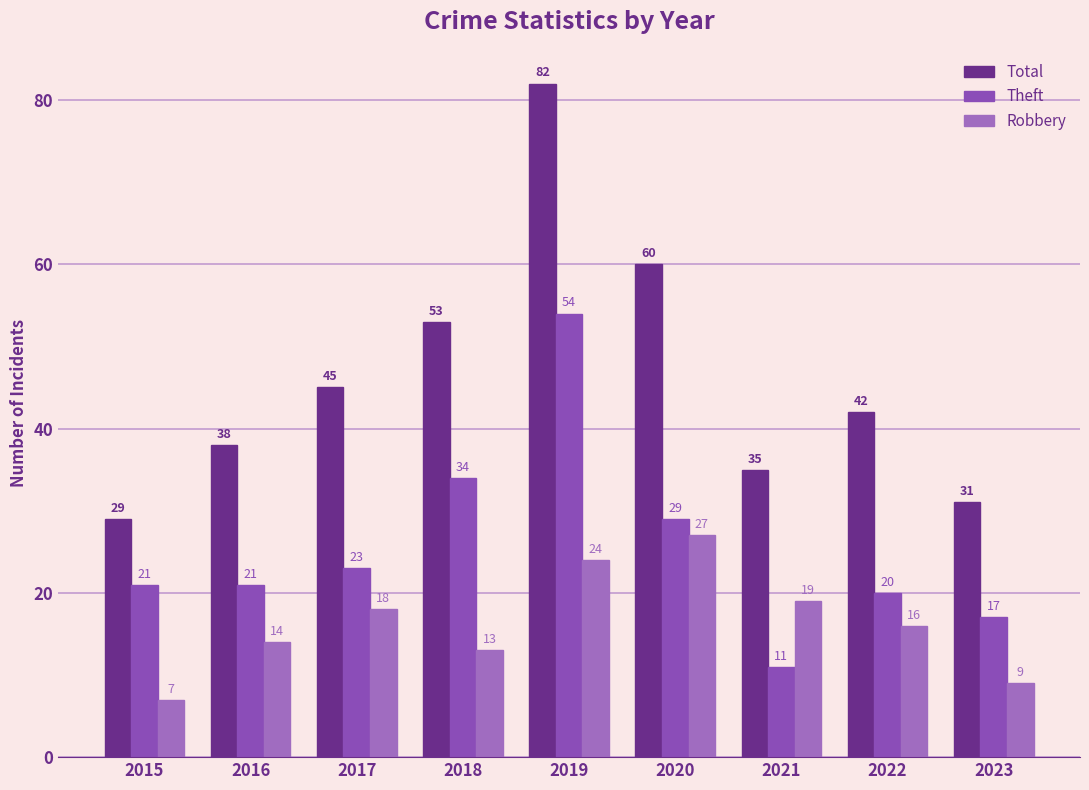

What is the difference between the Total values at 2023 and 2019?

51